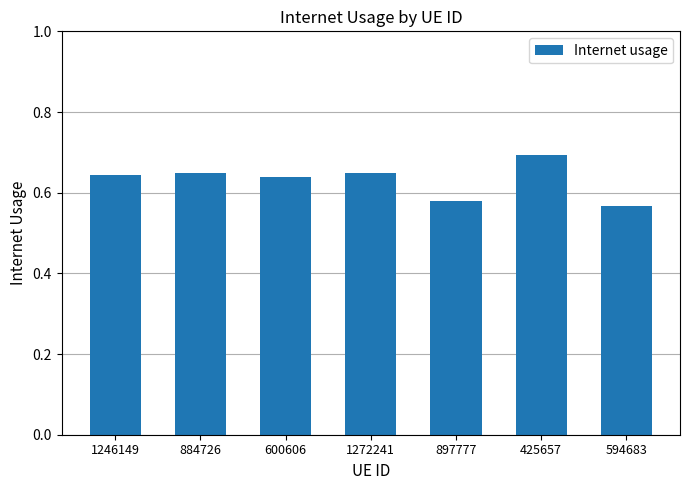

Are the bars horizontal?

No